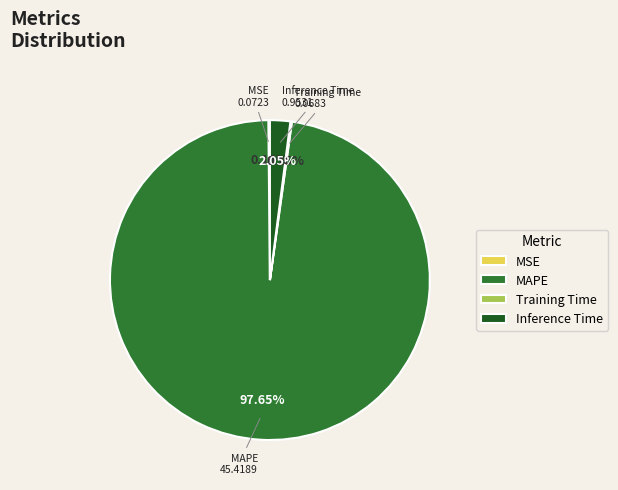

Does any single category account for the majority?

Yes